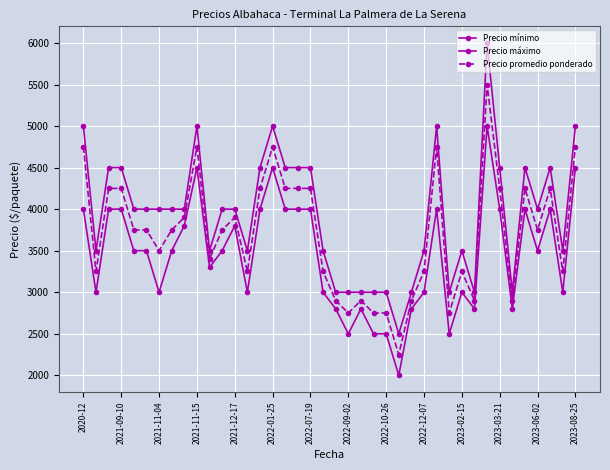

How many data points does each series have?

40